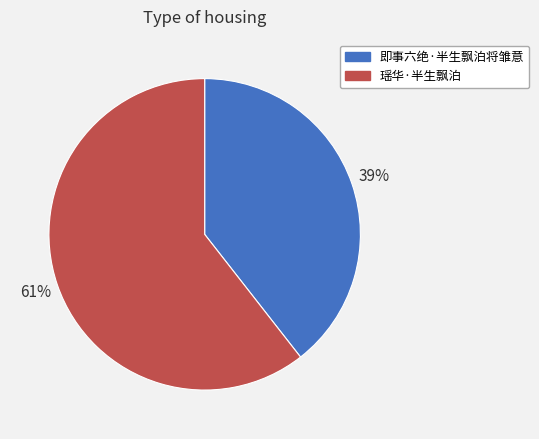

Which category has the smallest portion of the pie?

即事六绝·半生飘泊将雏意